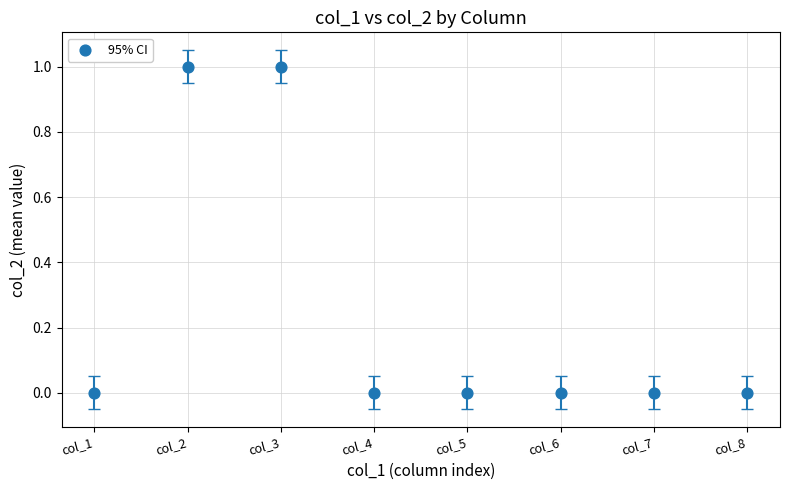

What is the range of X values (max minus min)?

7